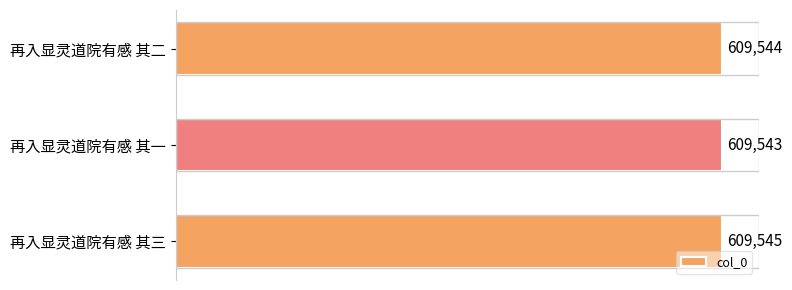

How many data points does each series have?

3